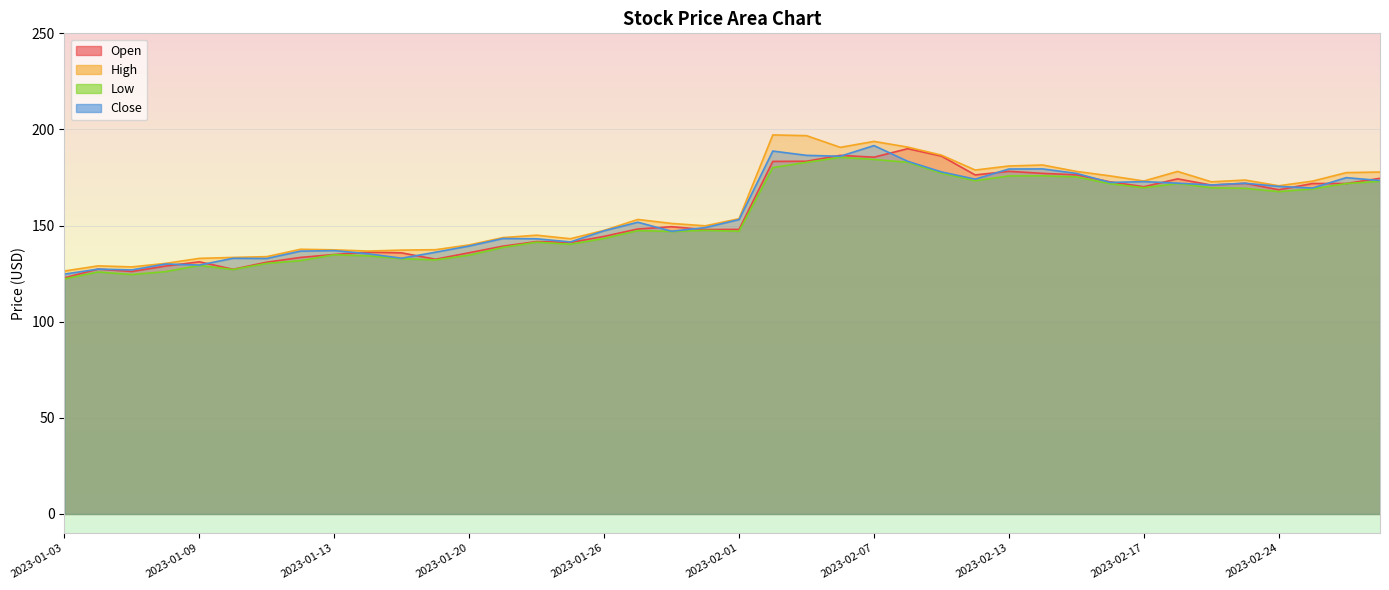

Reading left to right, transcribe all the data shown in this chart.

Open: 122.8	127.4	126.1	129.0	131.2	127.3	131.0	133.4	135.0	136.2	135.8	132.5	135.9	139.3	141.7	141.2	144.4	148.2	149.4	147.9	148.0	183.4	183.5	186.5	185.6	190.0	186.1	176.3	178.2	177.2	176.4	172.8	170.2	174.3	171.1	172.0	168.6	171.9	171.9	174.6
High: 126.4	129.1	128.5	130.3	132.9	133.4	133.8	137.7	137.4	136.8	137.2	137.4	139.9	143.8	145.0	143.2	147.5	153.2	151.1	149.9	153.6	197.2	196.8	190.7	193.8	190.8	186.7	178.9	181.0	181.5	178.2	175.8	173.2	178.2	172.8	173.7	170.7	173.1	177.6	177.8
Low: 122.3	125.8	124.5	126.0	129.3	127.2	130.3	131.8	134.8	134.2	132.8	132.1	134.6	138.7	141.4	140.3	143.3	147.4	146.9	147.5	147.1	180.2	182.9	185.5	184.4	182.9	177.3	173.3	175.8	175.9	175.3	171.8	169.7	171.9	169.7	169.4	167.7	169.1	171.9	173.1
Close: 124.7	127.4	126.9	130.0	129.5	133.0	132.9	136.7	137.0	135.4	133.0	136.2	139.4	143.3	143.1	141.5	147.3	151.7	147.1	149.0	153.1	188.8	186.5	186.1	191.6	183.4	177.9	174.2	179.4	179.5	177.2	172.4	172.9	172.1	171.1	172.0	170.4	169.5	174.9	173.4